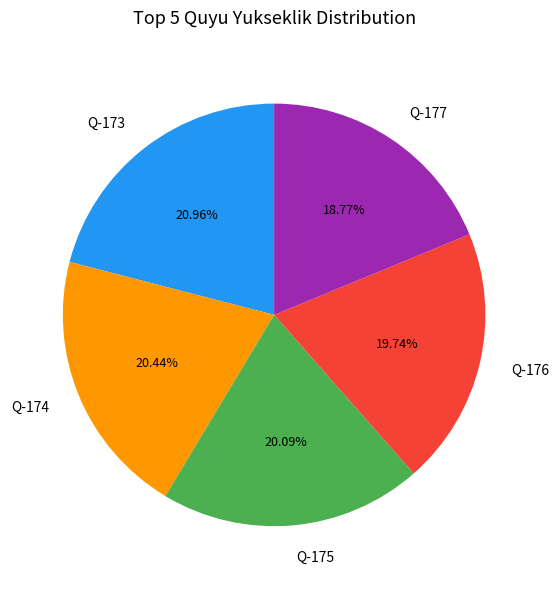

Which has a higher value, Q-173 or Q-177?

Q-173